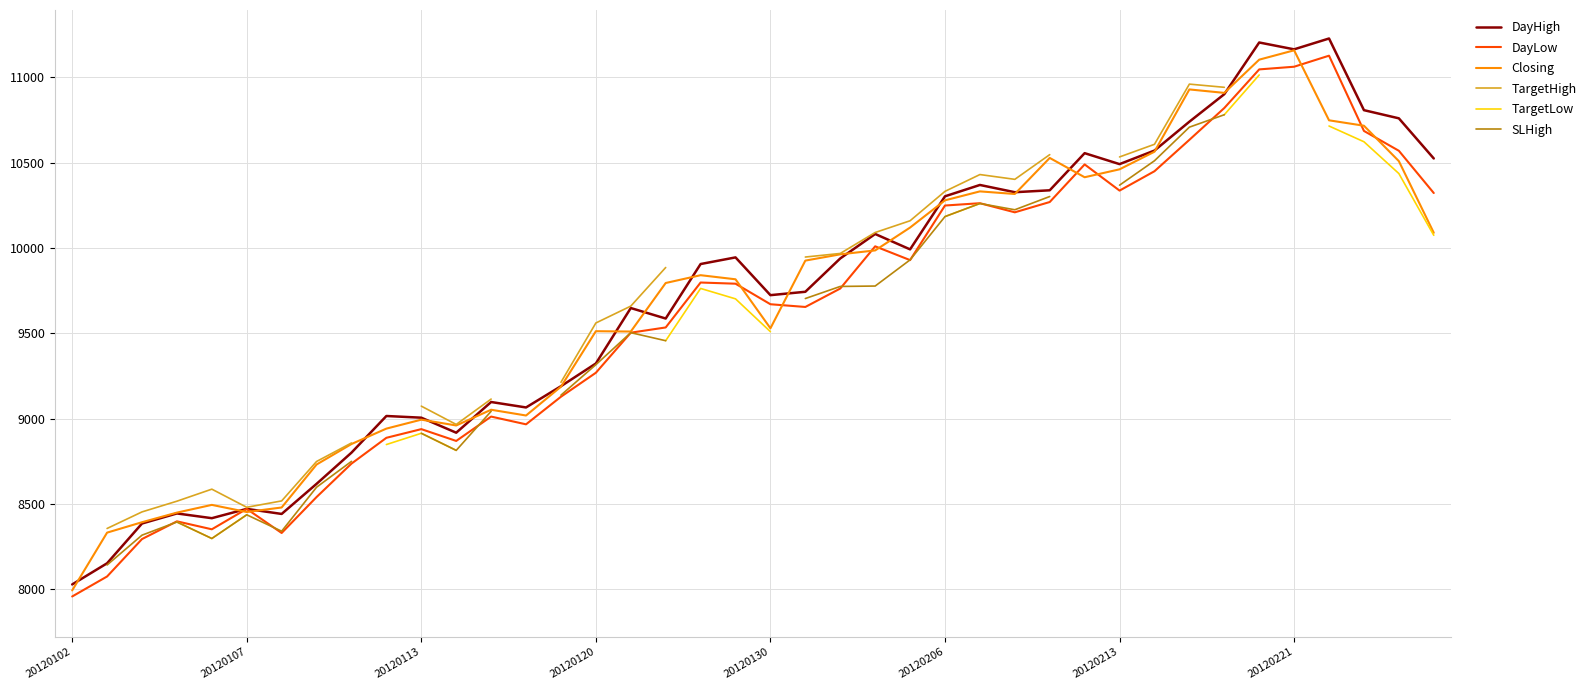

In DayLow, how many points are lower than both neighbors (excluding endpoints)?

8